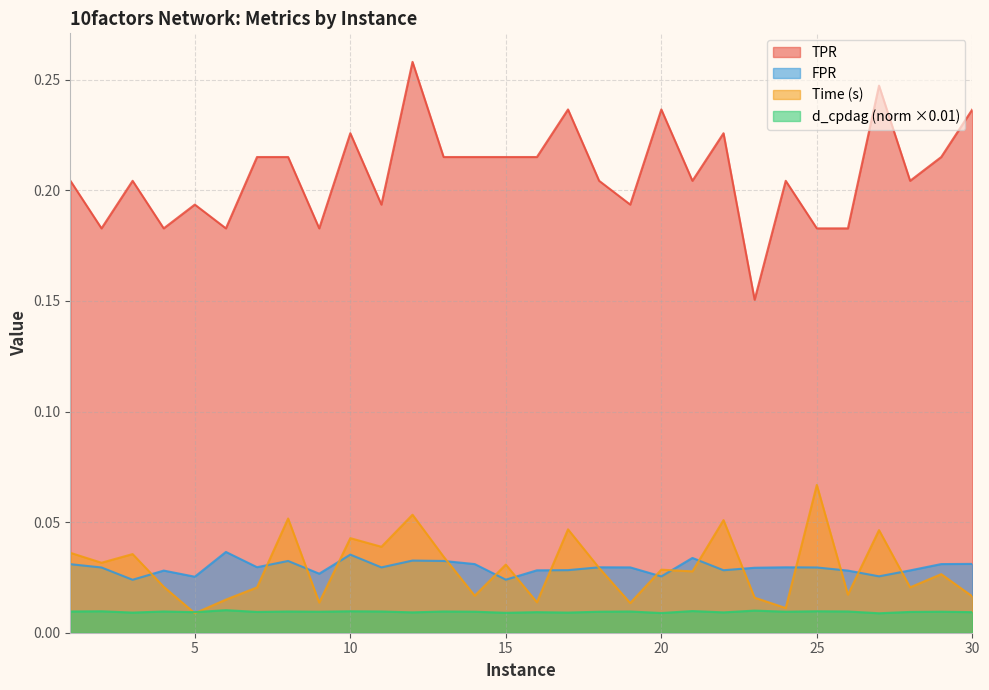

The time series shows 0.0 at 11. True or false?

False